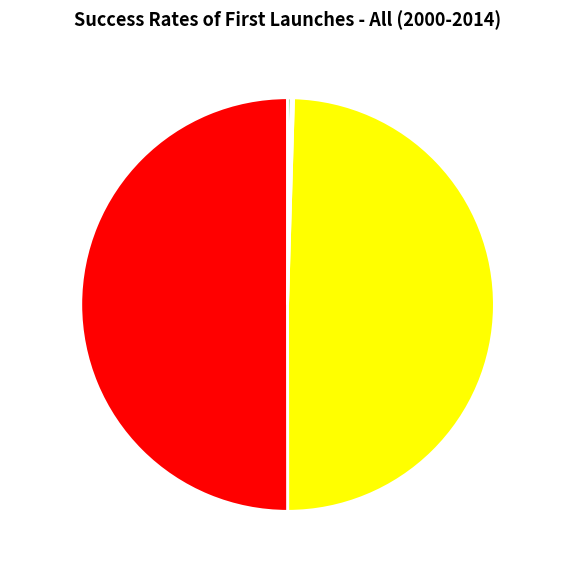

What is the majority slice?

MAPE